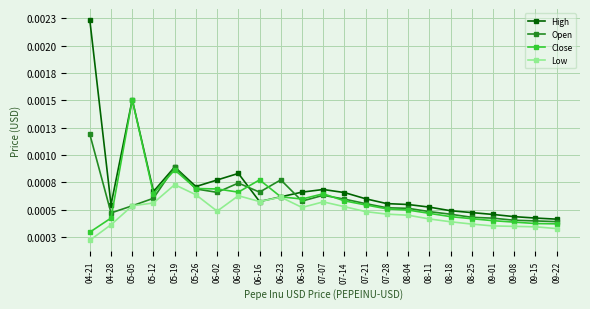

What is the label of the 11th point from the right?

07-14